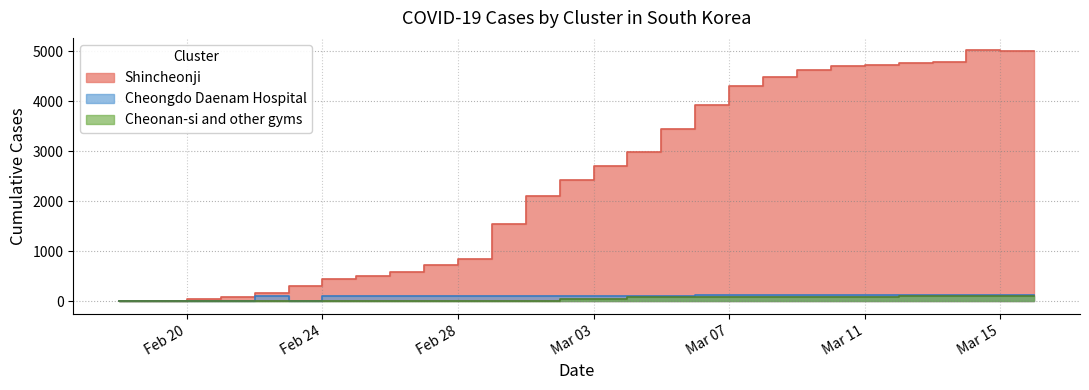

How many lines are shown in the chart?

3